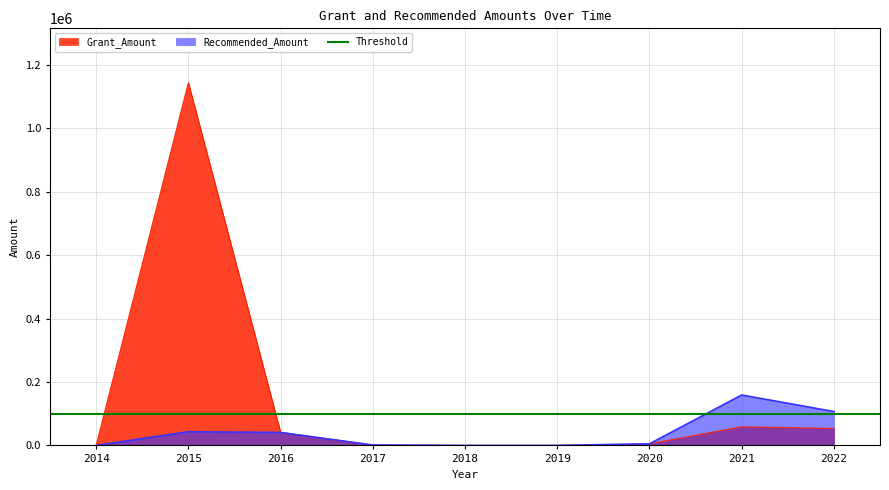

At which label is Recommended_Amount closest to 79488?

2022